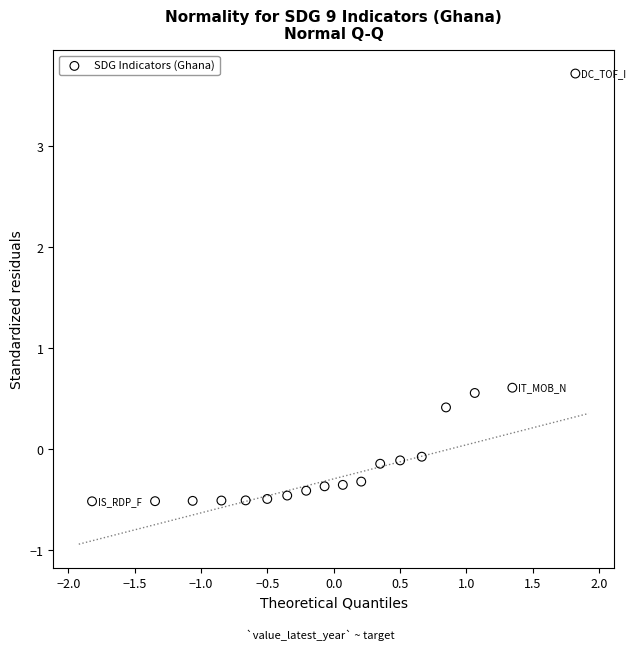

What Y value in the scatter plot is closest to 1?

0.6